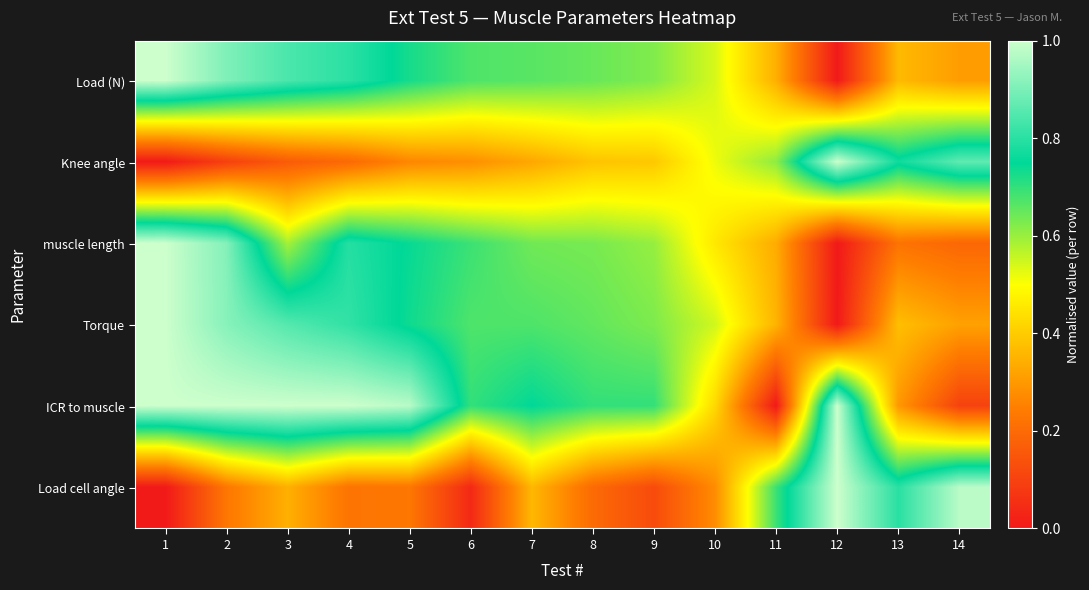

Reading left to right, extract all data points from this chart.

Load (N): 1=1.0	2=0.9	3=0.8	4=0.8	5=0.7	6=0.7	7=0.7	8=0.6	9=0.6	10=0.5	11=0.3	12=0.0	13=0.4	14=0.3
Knee angle: 1=0.0	2=0.1	3=0.2	4=0.2	5=0.3	6=0.3	7=0.3	8=0.4	9=0.4	10=0.5	11=0.6	12=1.0	13=0.8	14=0.9
muscle length: 1=1.0	2=0.9	3=0.6	4=0.8	5=0.7	6=0.7	7=0.6	8=0.6	9=0.6	10=0.5	11=0.3	12=0.0	13=0.2	14=0.2
Torque: 1=1.0	2=0.9	3=0.9	4=0.8	5=0.7	6=0.7	7=0.7	8=0.7	9=0.6	10=0.5	11=0.4	12=0.0	13=0.4	14=0.3
ICR to muscle: 1=1.0	2=1.0	3=1.0	4=1.0	5=1.0	6=0.7	7=0.8	8=0.7	9=0.7	10=0.4	11=0.0	12=1.0	13=0.3	14=0.1
Load cell angle: 1=0.0	2=0.2	3=0.3	4=0.2	5=0.2	6=0.0	7=0.4	8=0.2	9=0.1	10=0.3	11=0.7	12=1.0	13=0.8	14=1.0